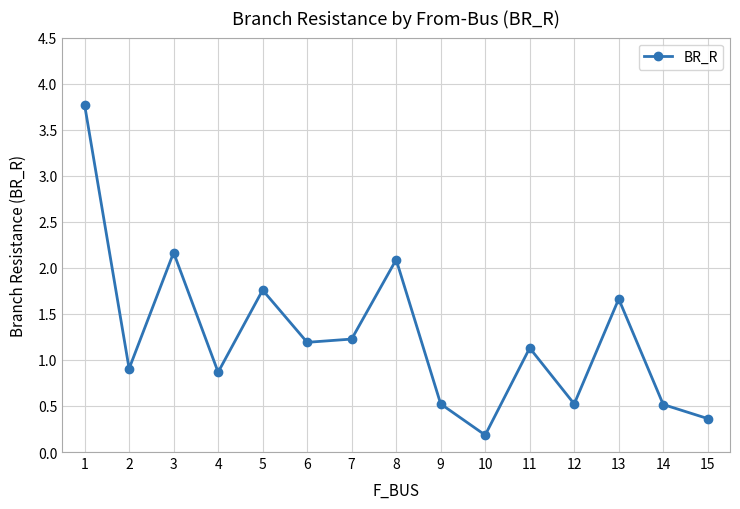

Which label corresponds to the smallest value in the chart?

10